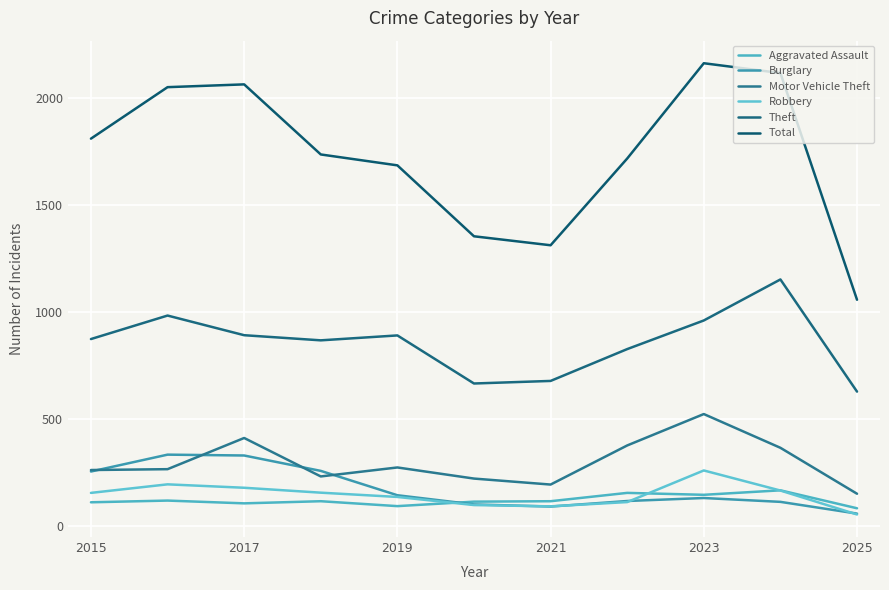

At how many categories does at least one series exceed 596?

11